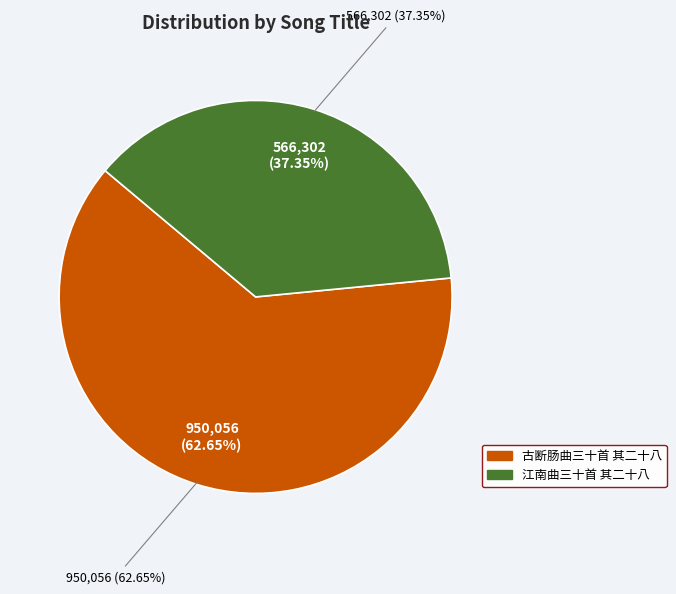

Is it true that 古断肠曲三十首 其二十八 is 63% of the pie?

True